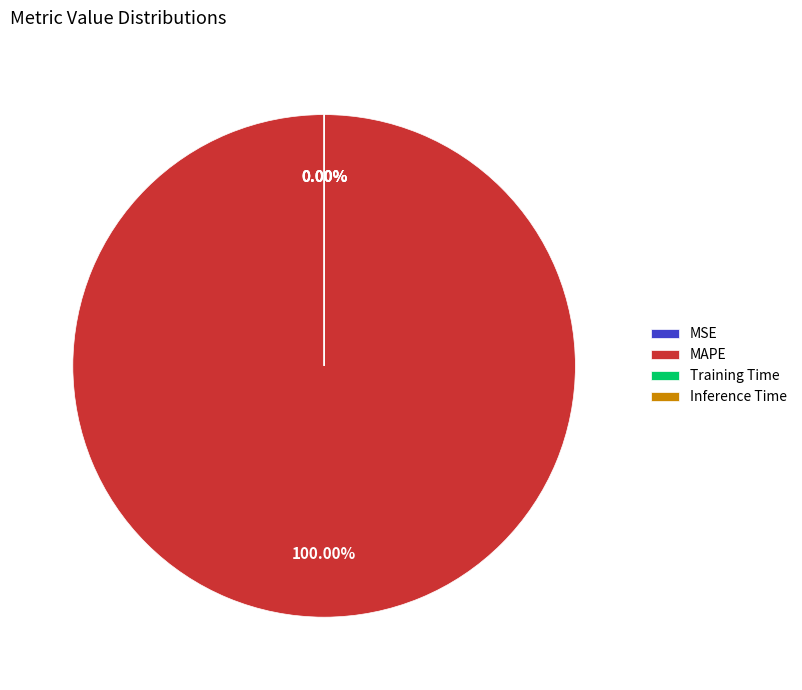

Which category has the smallest portion of the pie?

MSE